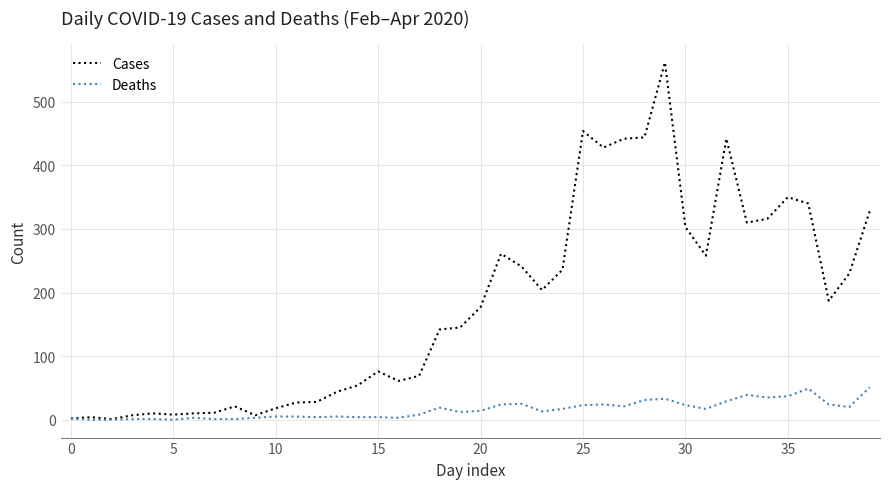

Which series has the largest total across all categories?

Cases